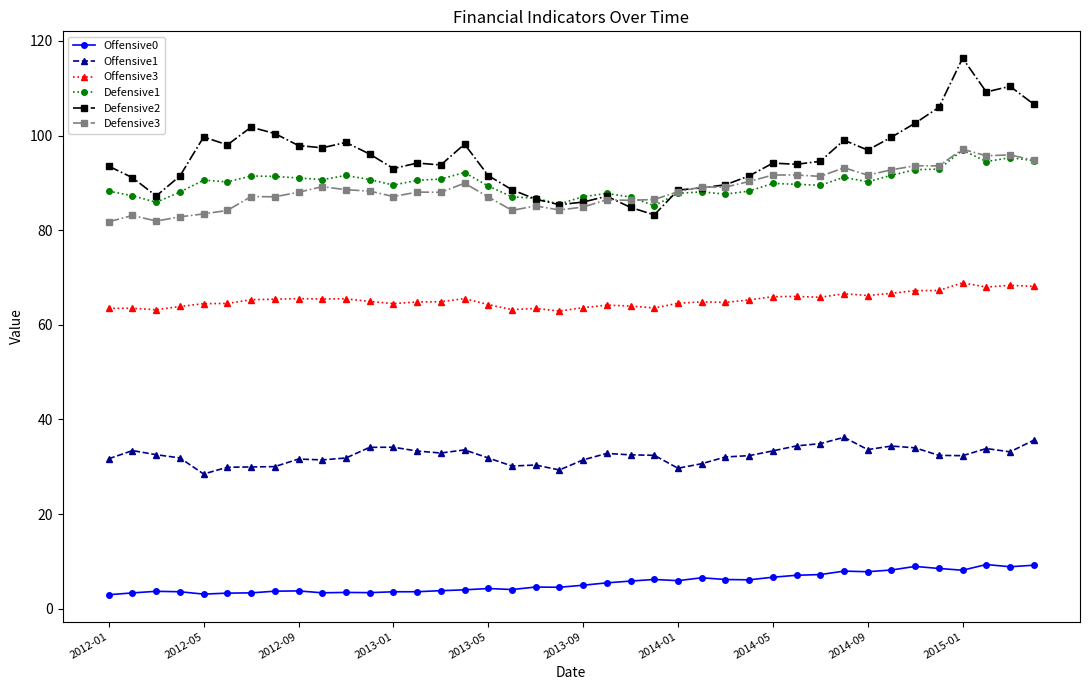

True or false: Offensive0 has more than 0 interior local peaks.

True